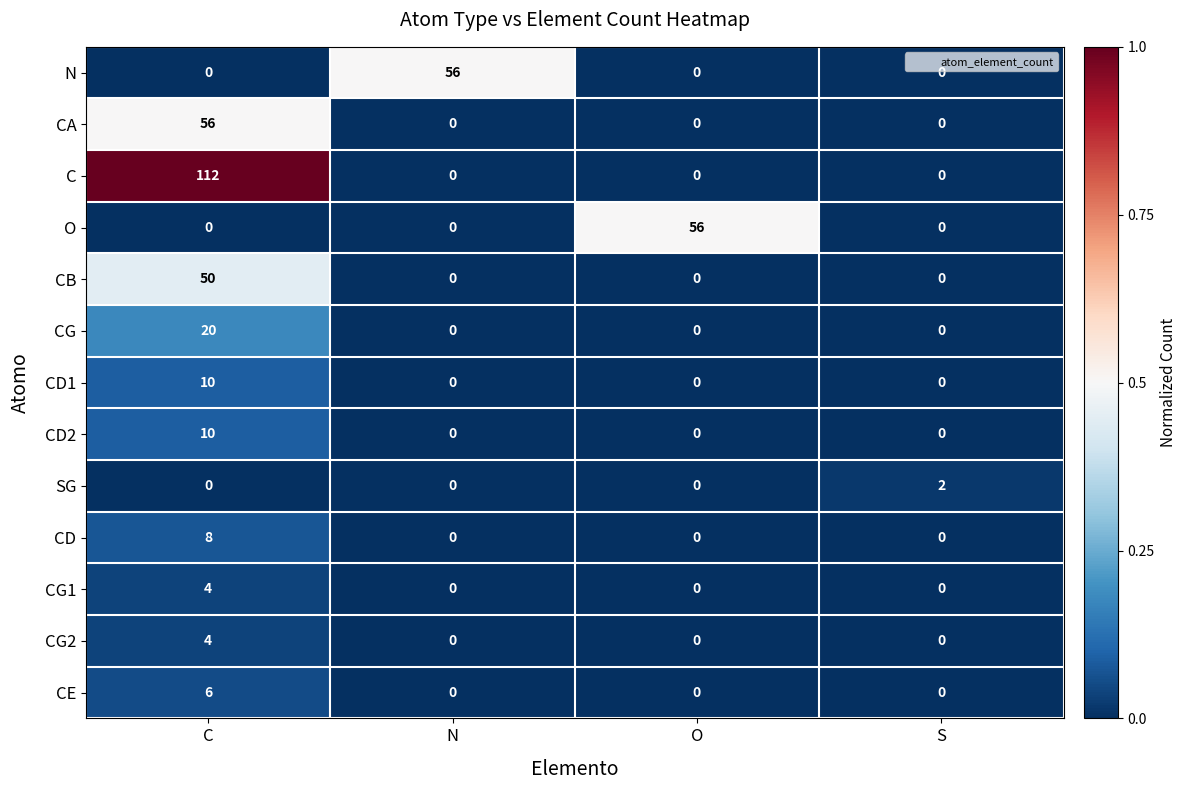

What is the maximum value shown in the chart?

112